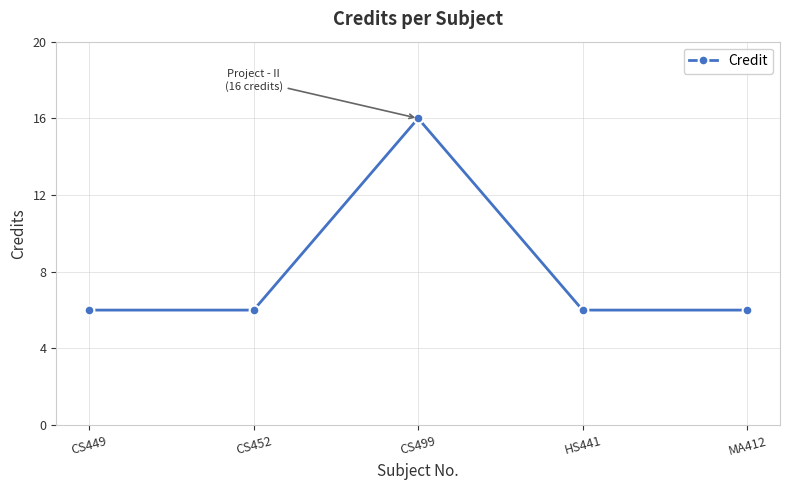

Between CS499 and HS441, which is larger?

CS499